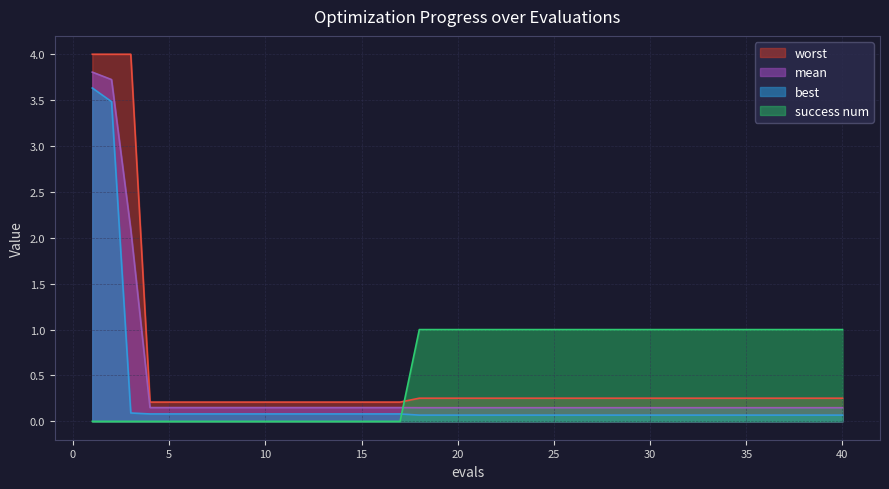

Rank the categories by best value from lowest to highest.

18, 19, 20, 21, 22, 23, 24, 25, 26, 27, 28, 29, 30, 31, 32, 33, 34, 35, 36, 37, 38, 39, 40, 4, 5, 6, 7, 8, 9, 10, 11, 12, 13, 14, 15, 16, 17, 3, 2, 1